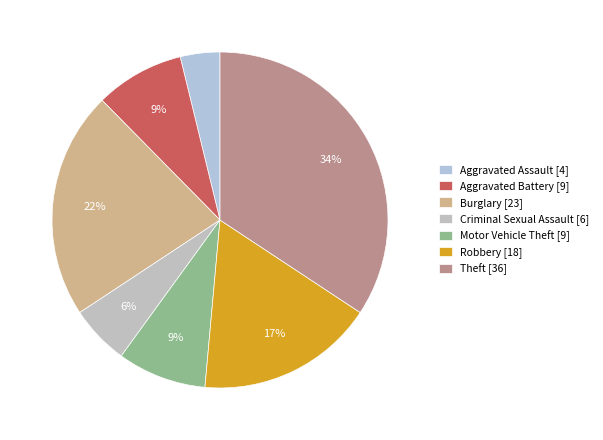

How much of the chart is everything except Motor Vehicle Theft?

91.4%